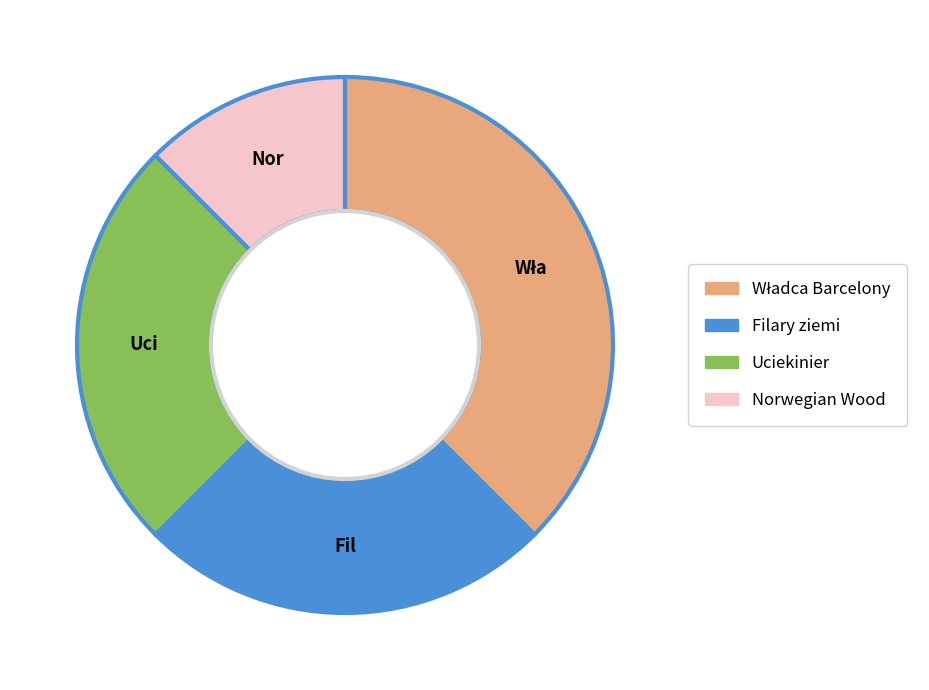

What is the ratio of the value at Uciekinier to the value at Norwegian Wood?

2.0